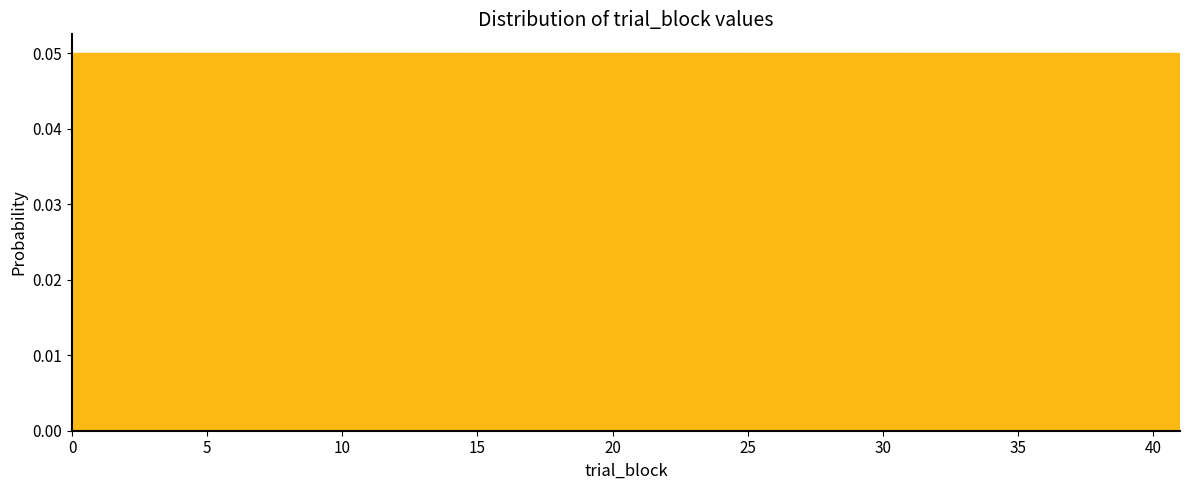

Reading left to right, transcribe this chart: for each bar, give the range it covers on the x-axis and its height. Neither the bar edges nor the heights are printed on the chart, so give them approximately, as read against the axes.

0.00 to 2.05: 0.05
2.05 to 4.10: 0.05
4.10 to 6.15: 0.05
6.15 to 8.20: 0.05
8.20 to 10.25: 0.05
10.25 to 12.30: 0.05
12.30 to 14.35: 0.05
14.35 to 16.40: 0.05
16.40 to 18.45: 0.05
18.45 to 20.50: 0.05
20.50 to 22.55: 0.05
22.55 to 24.60: 0.05
24.60 to 26.65: 0.05
26.65 to 28.70: 0.05
28.70 to 30.75: 0.05
30.75 to 32.80: 0.05
32.80 to 34.85: 0.05
34.85 to 36.90: 0.05
36.90 to 38.95: 0.05
38.95 to 41.00: 0.05